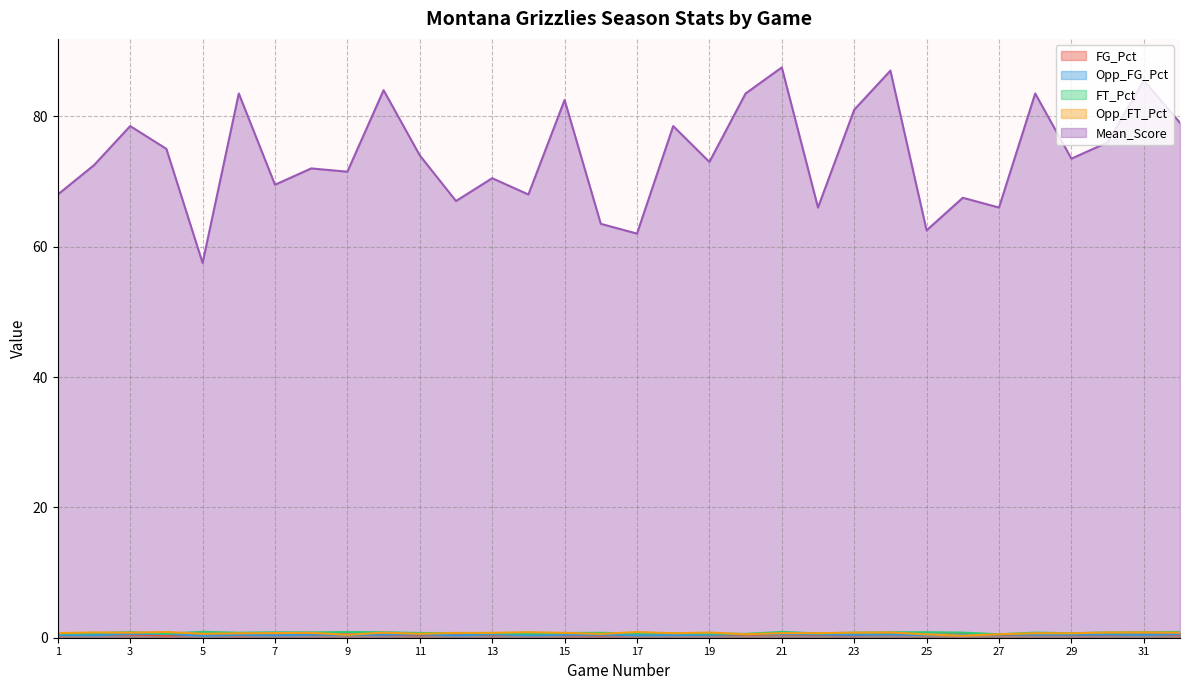

Which series has the widest spread of values?

Mean_Score